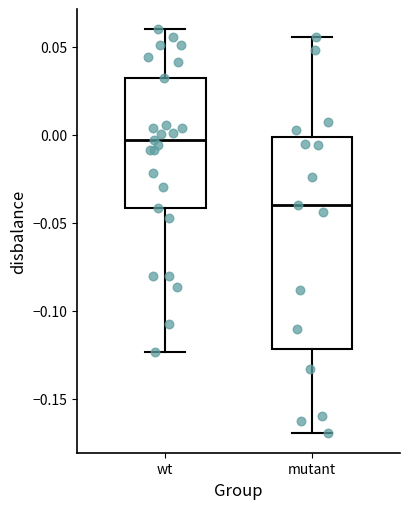

Which box is the tallest, from its lower edge to its upper edge?

mutant